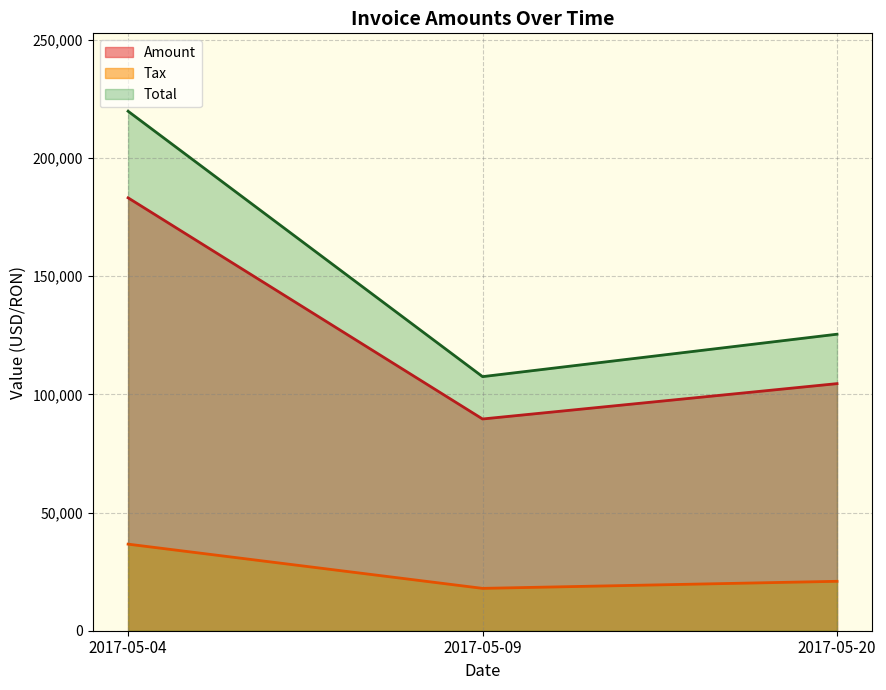

In Total, how many points are lower than both neighbors (excluding endpoints)?

1